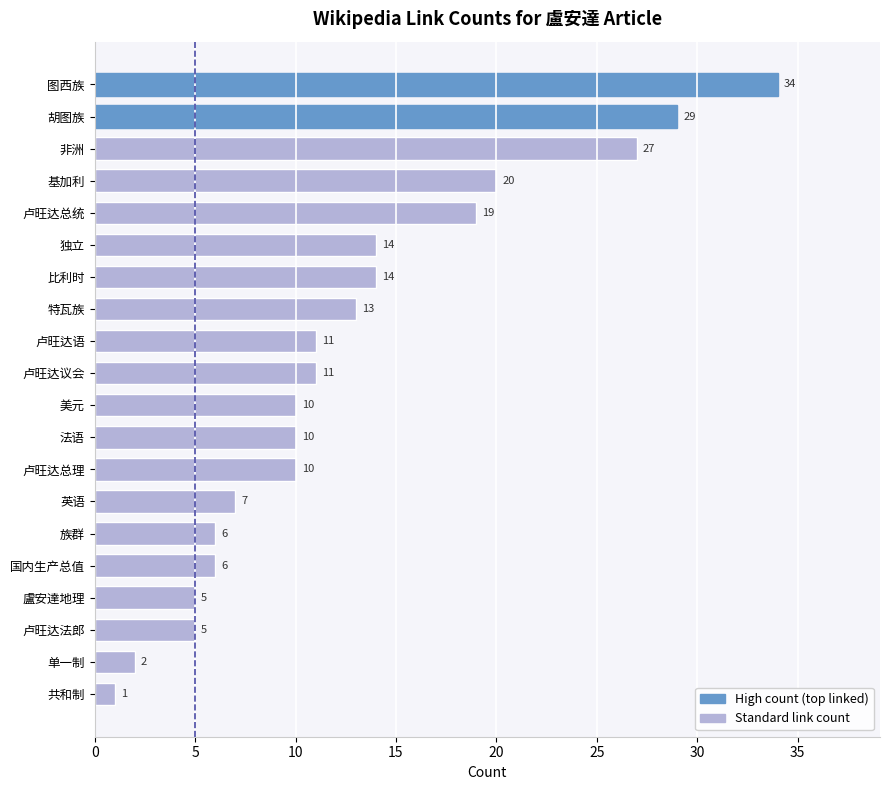

What is the maximum value shown in the chart?

34